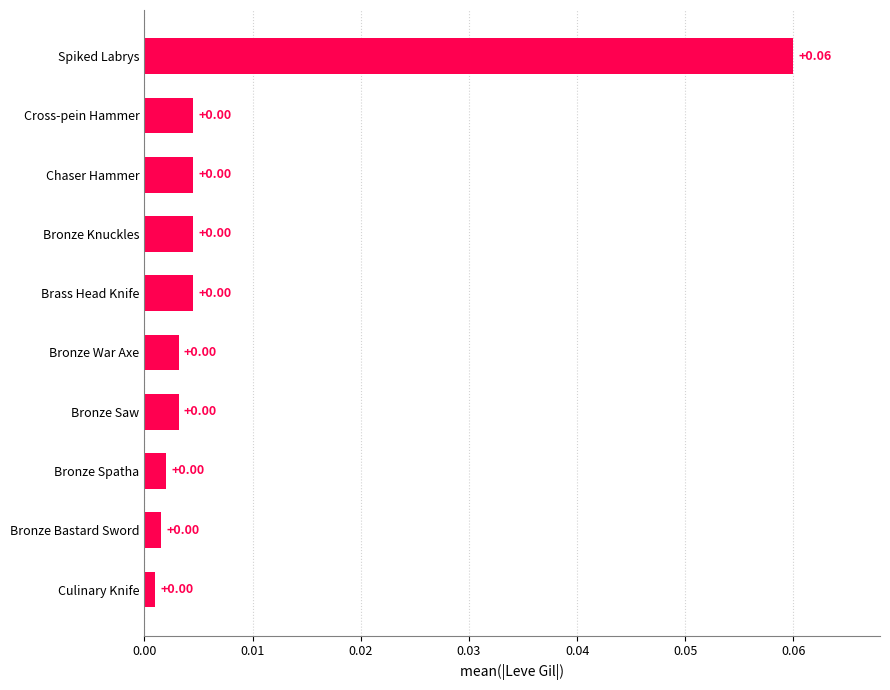

At which category does the chart reach its peak across all series?

Spiked Labrys